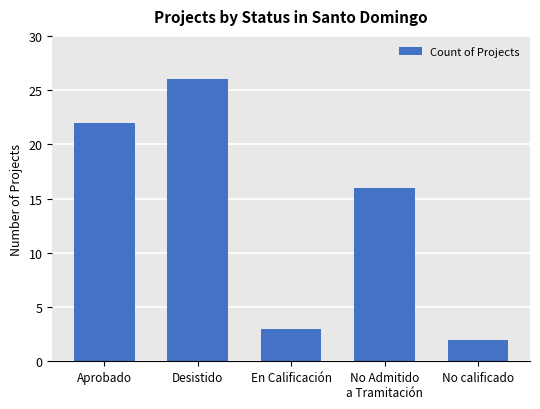

Reading left to right, extract all data points from this chart.

22	26	3	16	2